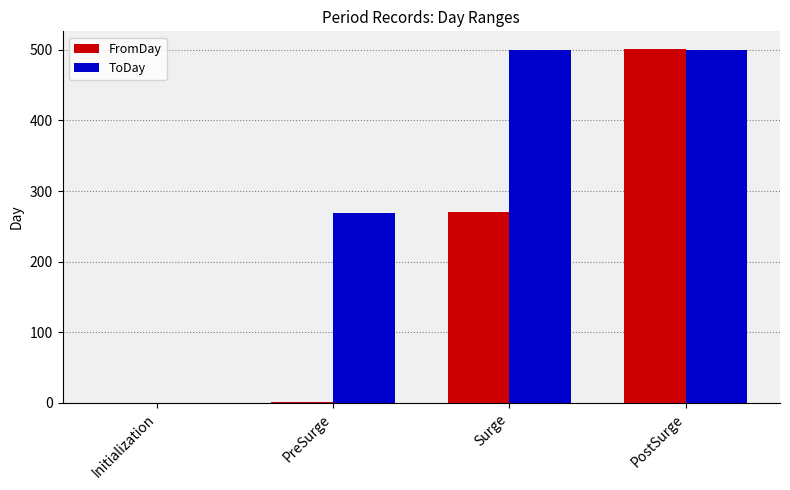

Is it true that ToDay equals 269 at PreSurge?

True